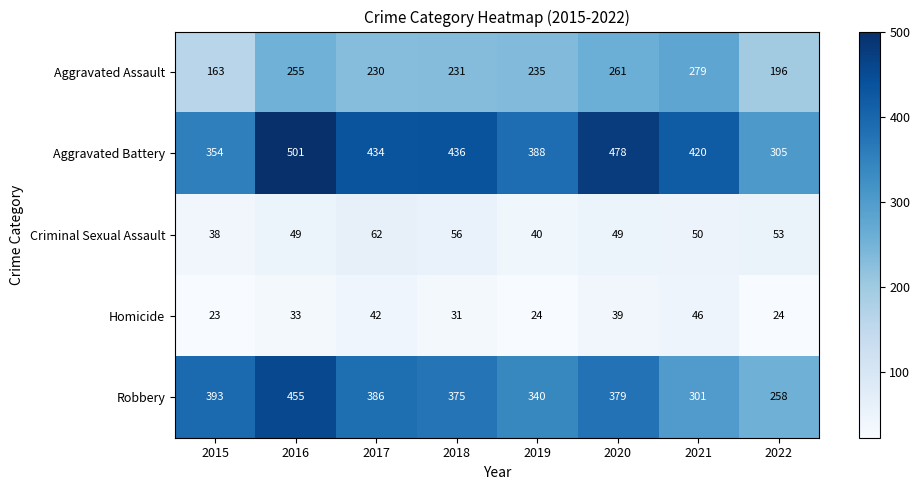

Which series has the widest spread of values?

Robbery